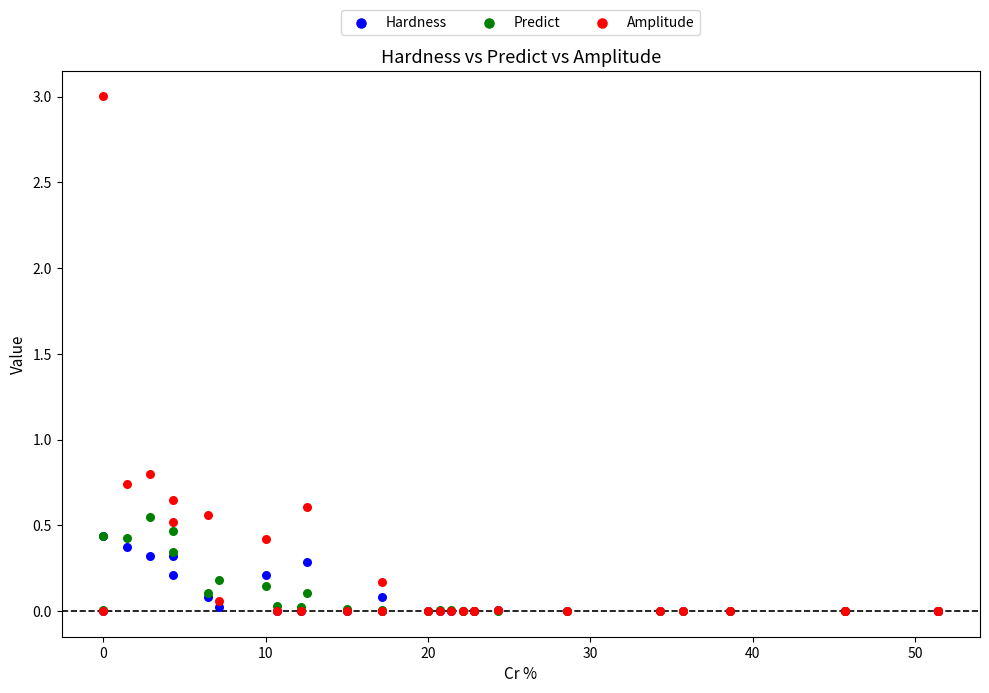

In the Amplitude series, what Y value is closest to 1?

0.8